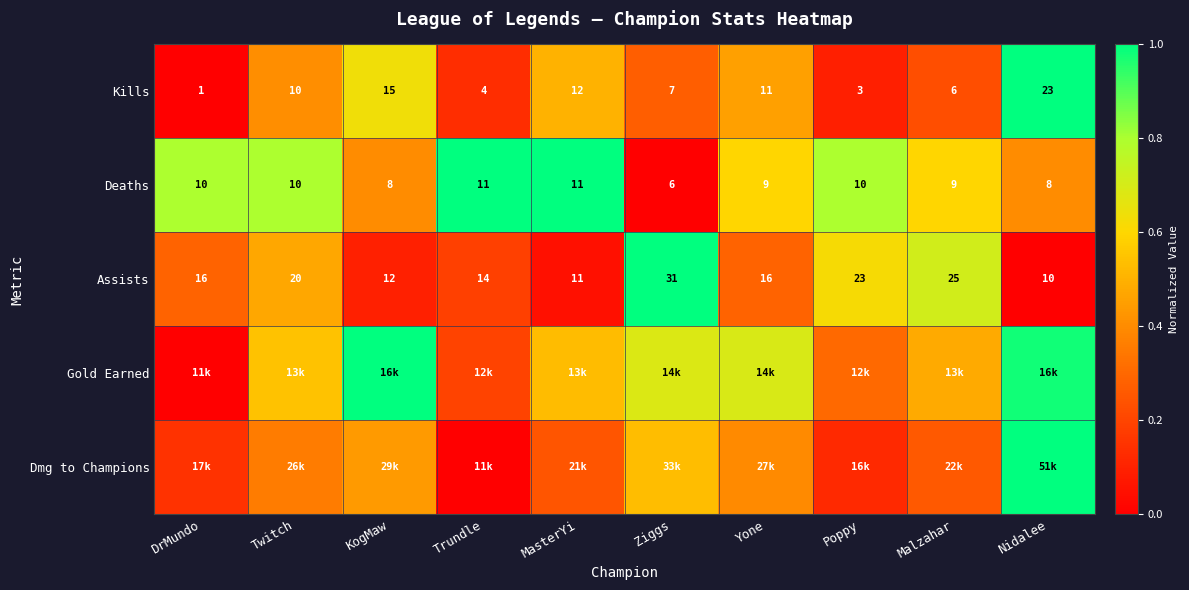

List the labels in order of Kills value, smallest first.

DrMundo, Poppy, Trundle, Malzahar, Ziggs, Twitch, Yone, MasterYi, KogMaw, Nidalee